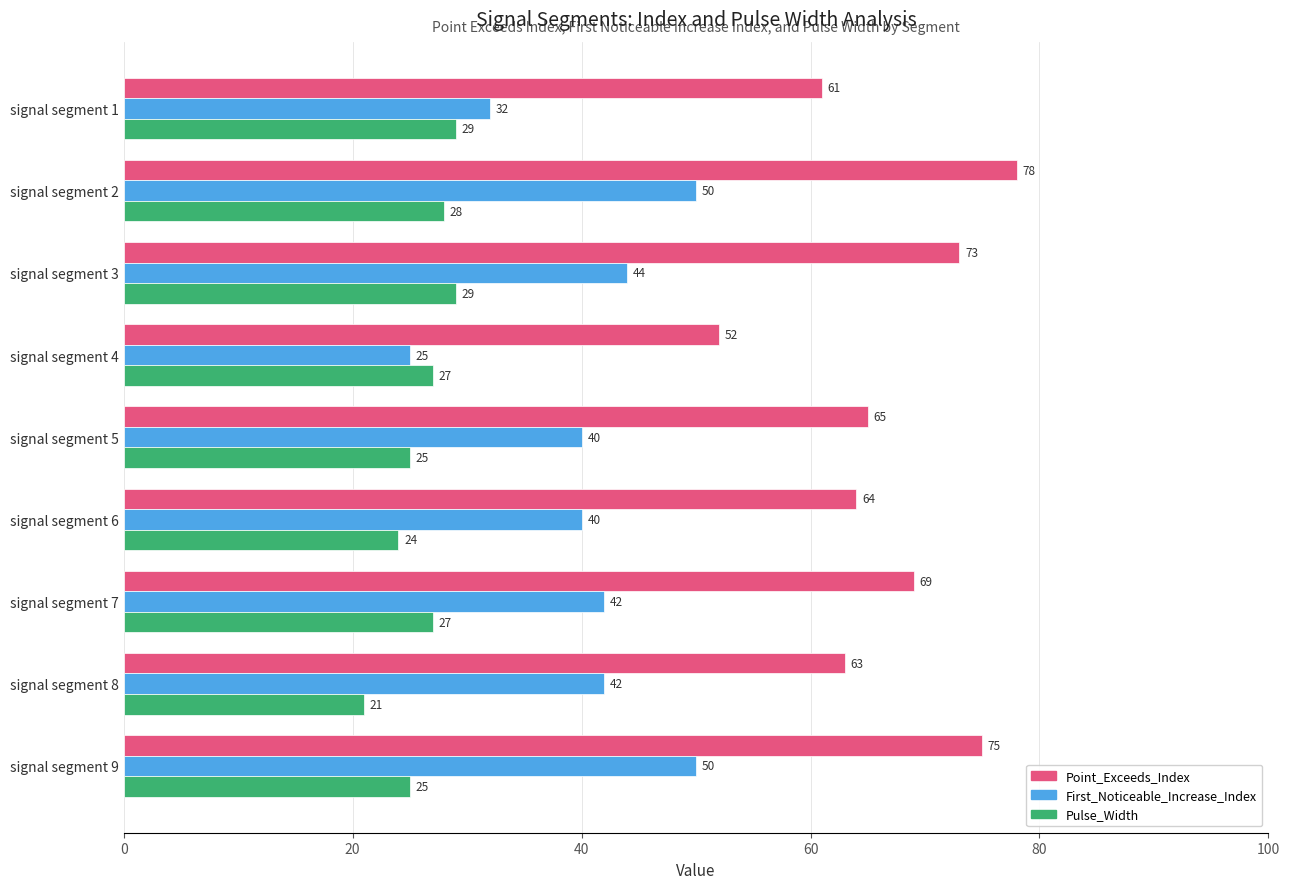

At how many categories does at least one series exceed 21?

9